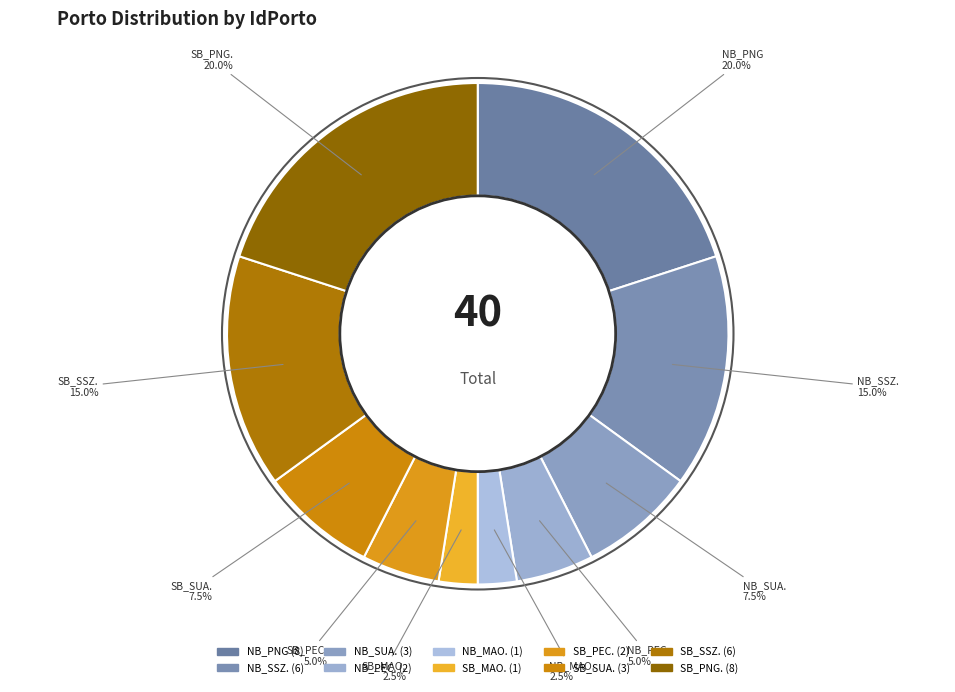

Is it true that SB_SUA. is 1% of the pie?

False